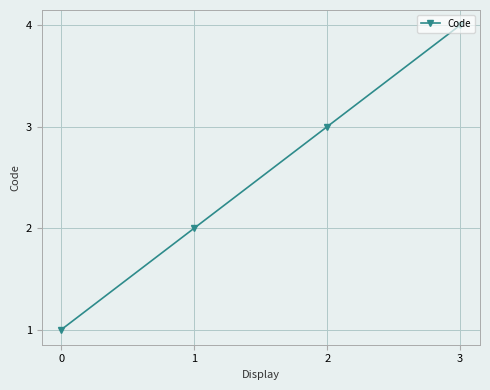

True or false: the data has more than 2 interior local peaks.

False